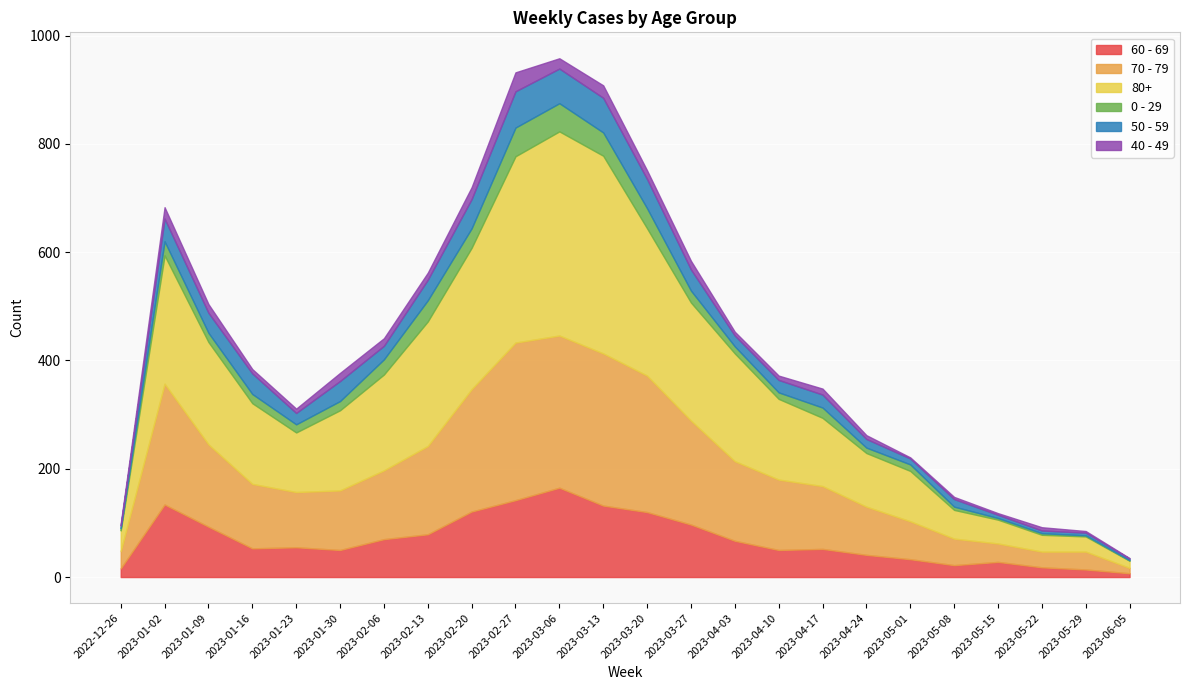

Where is the first local minimum for 80+?

2023-01-23